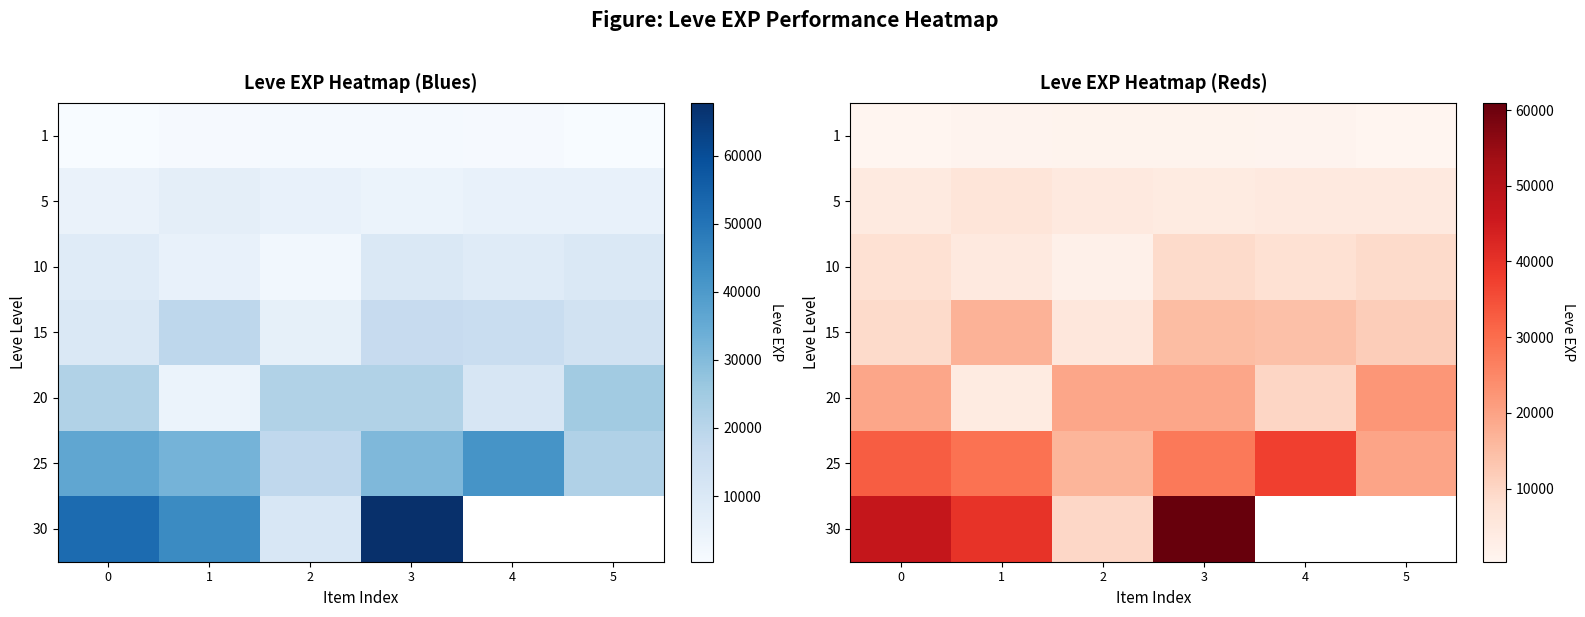

The value of 15 at 1 is 17019.0. True or false?

True